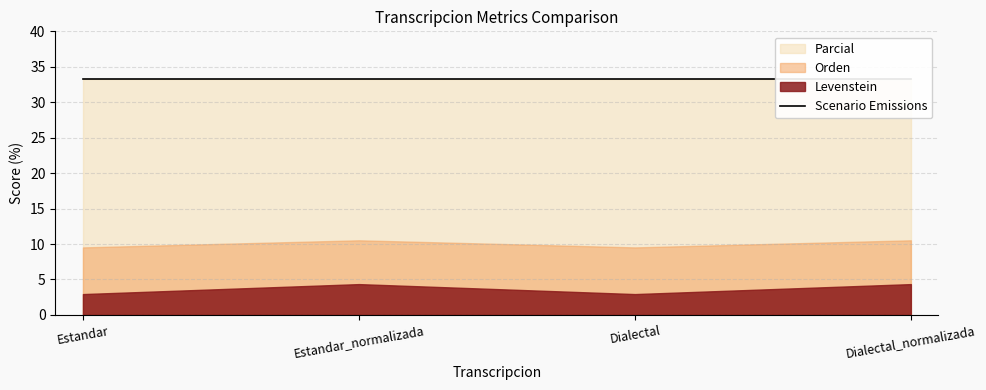

The Orden series shows 9.5 at Dialectal. True or false?

True